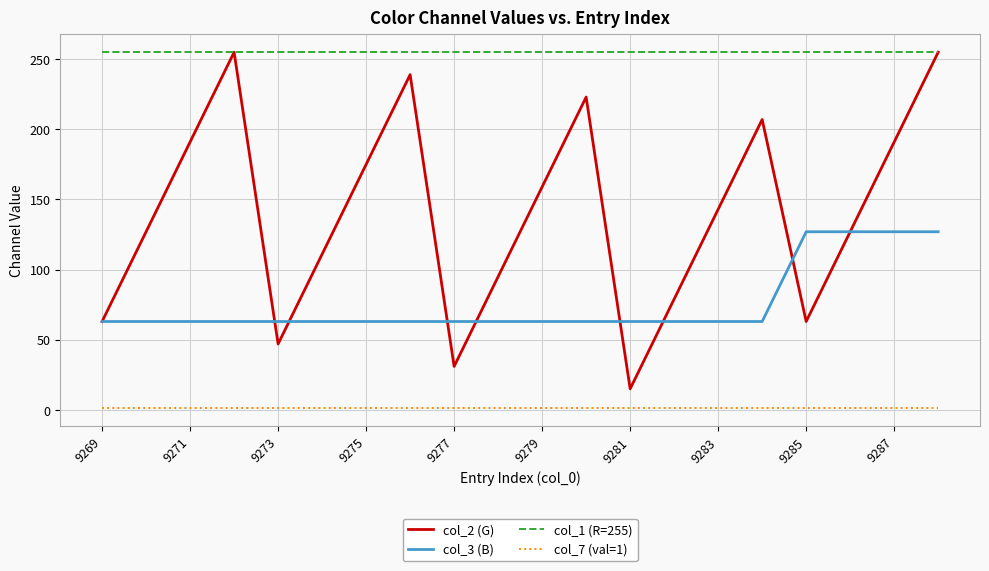

At how many categories does at least one series exceed 187?

20